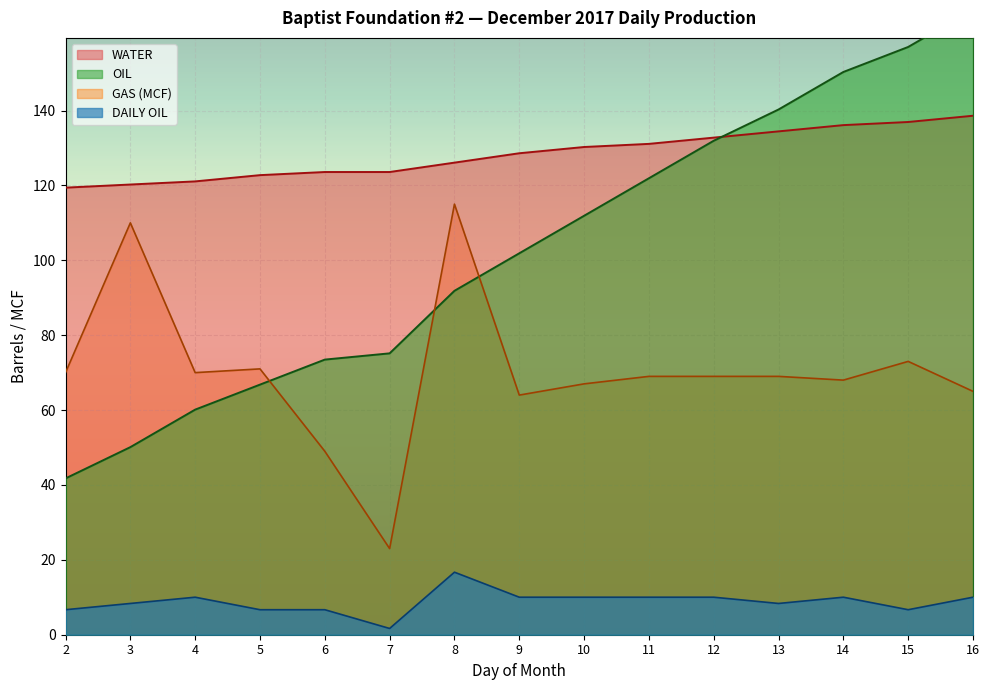

Is the value of DAILY OIL at 13 greater than the value of OIL at 15?

No